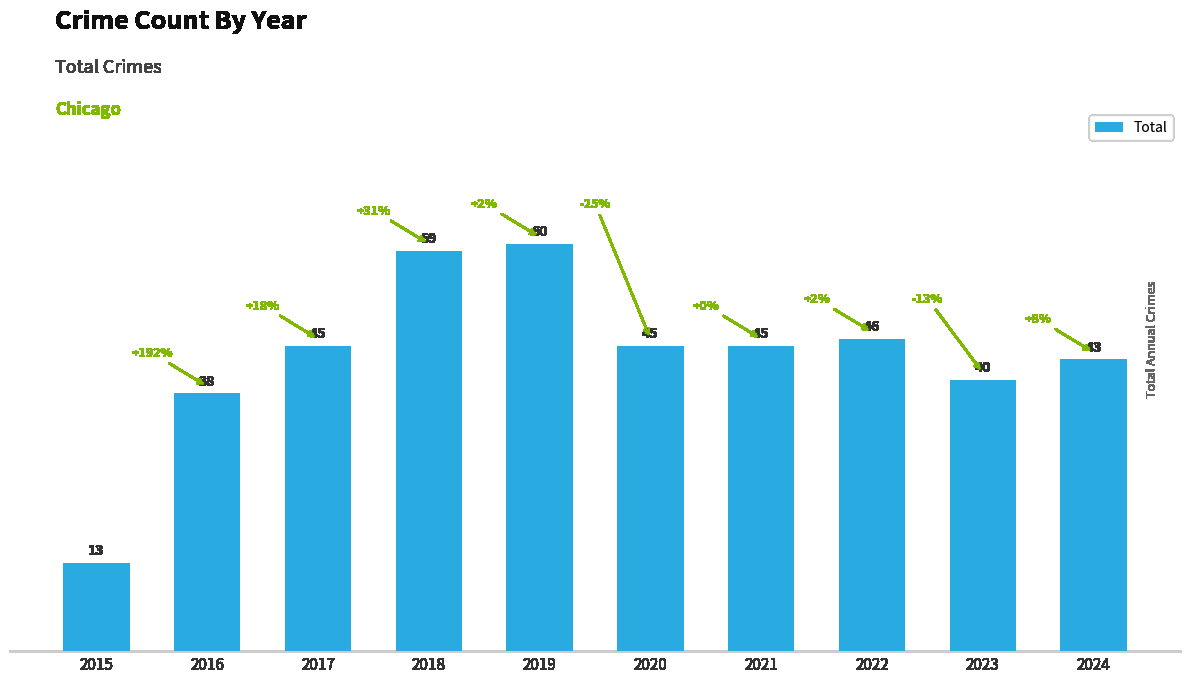

True or false: the data shows 68 at 2020.

False